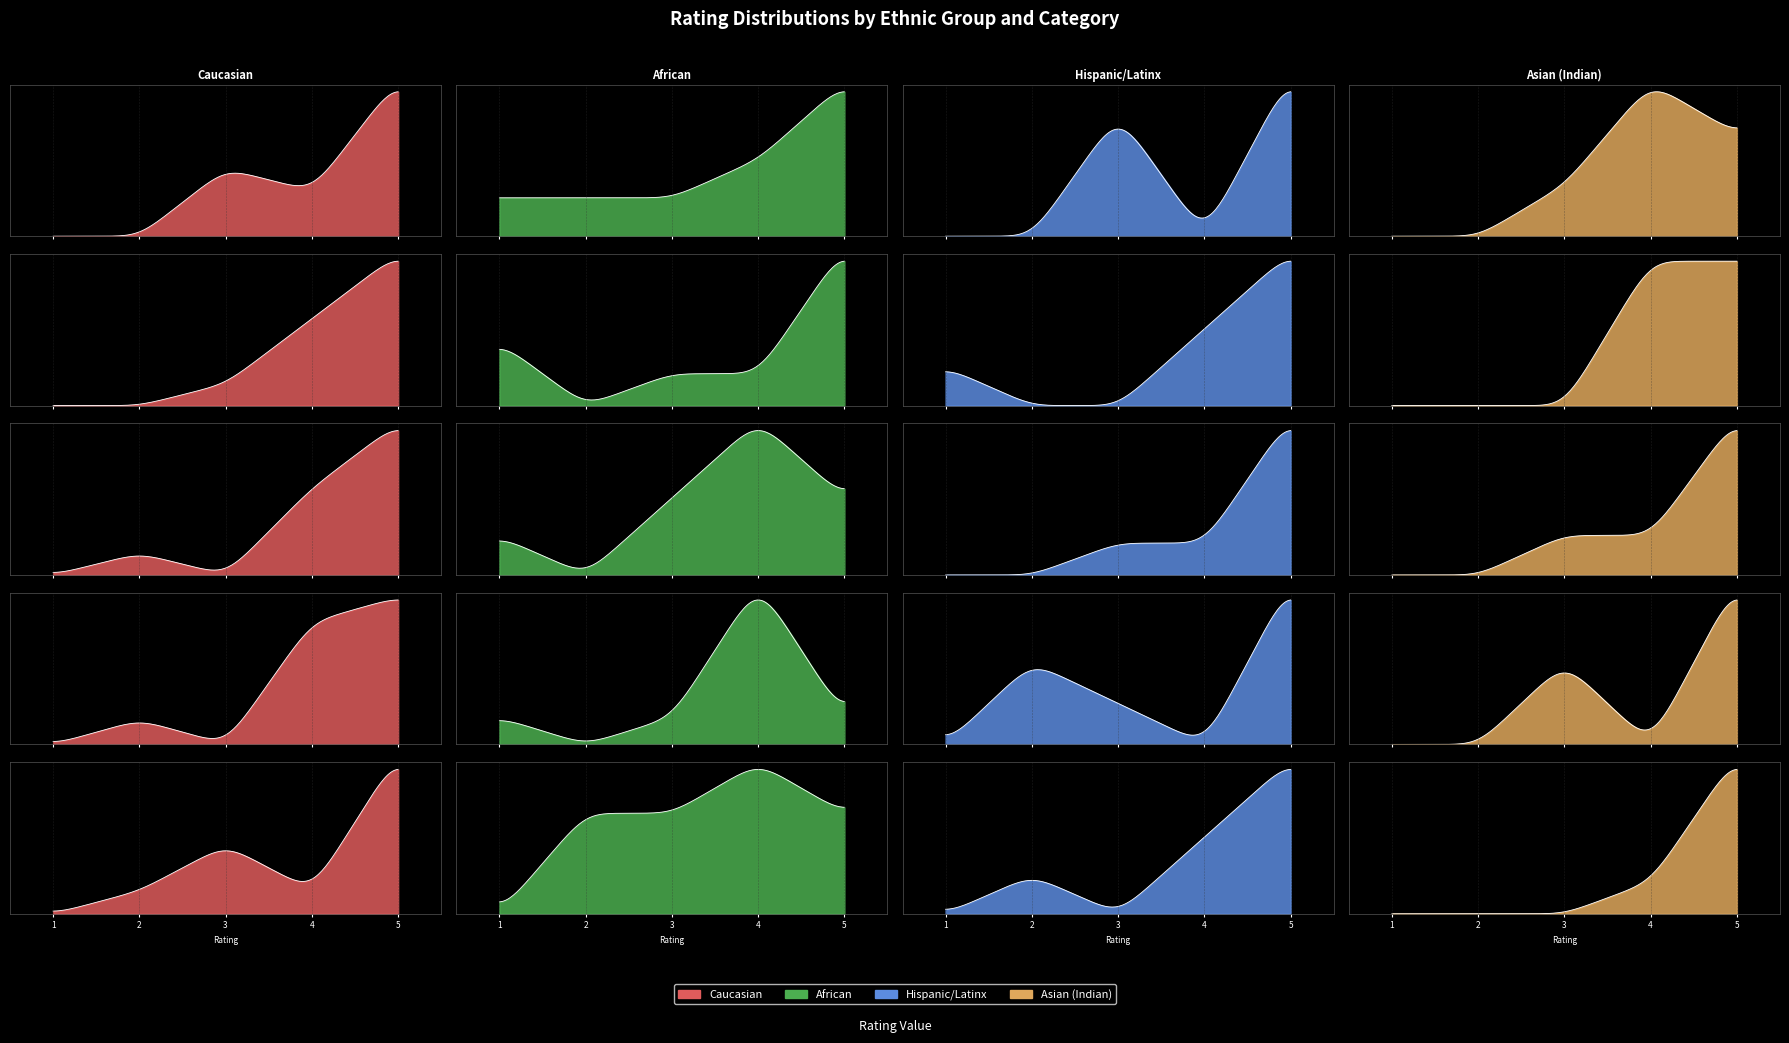

Is the value of Asian (Indian) at enjoy_testing_cosmetics_rating greater than the value of Caucasian at makeup_fun_rating?

Yes